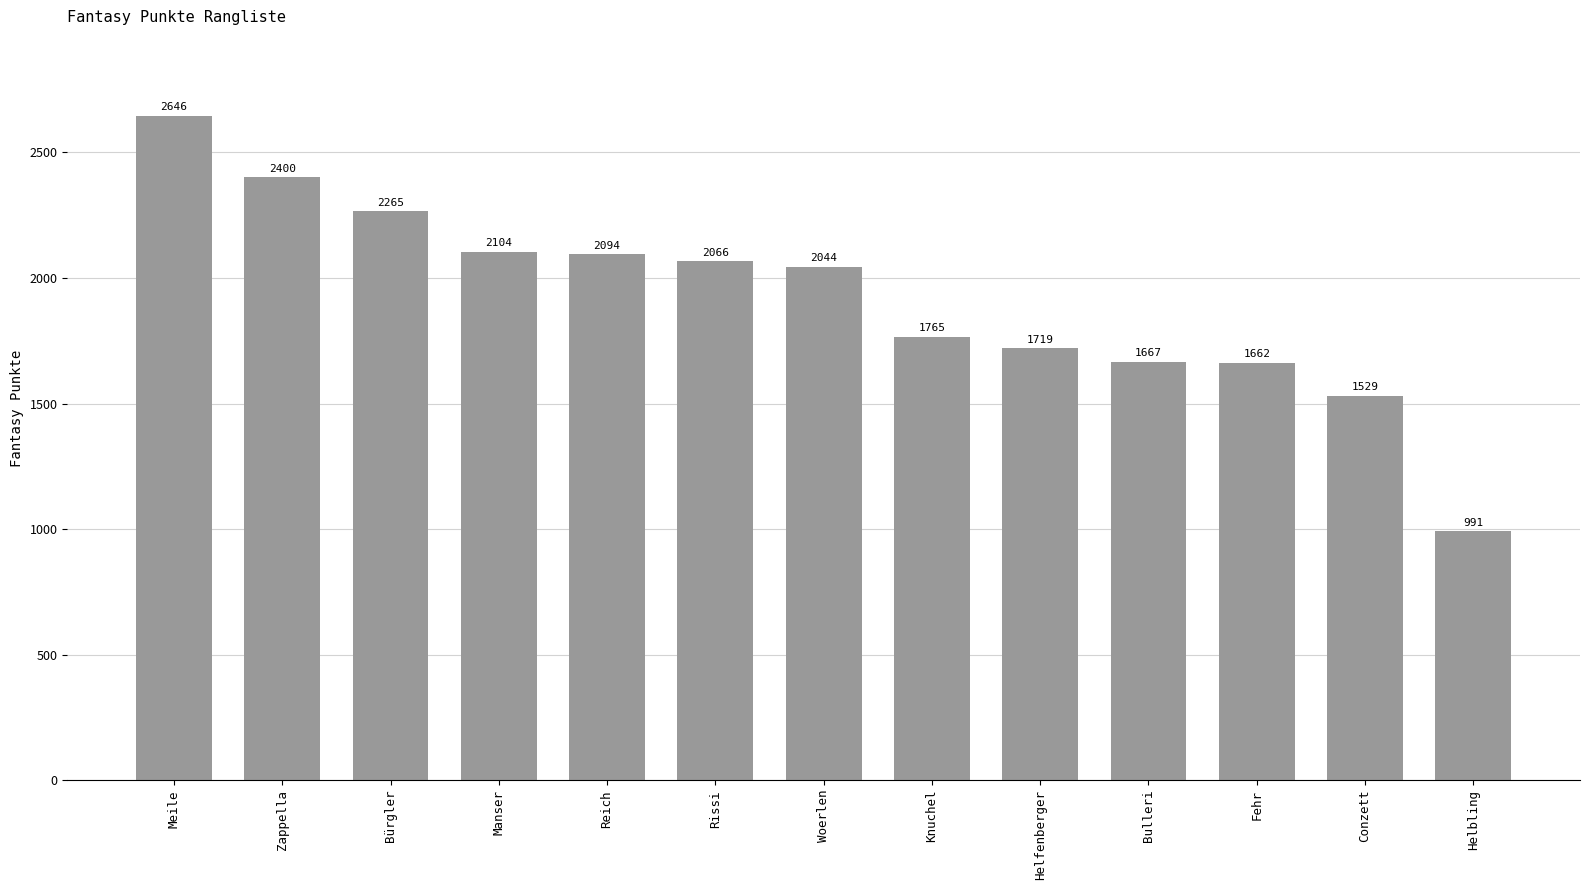

Read the value at Bulleri, to the nearest 50.

1650